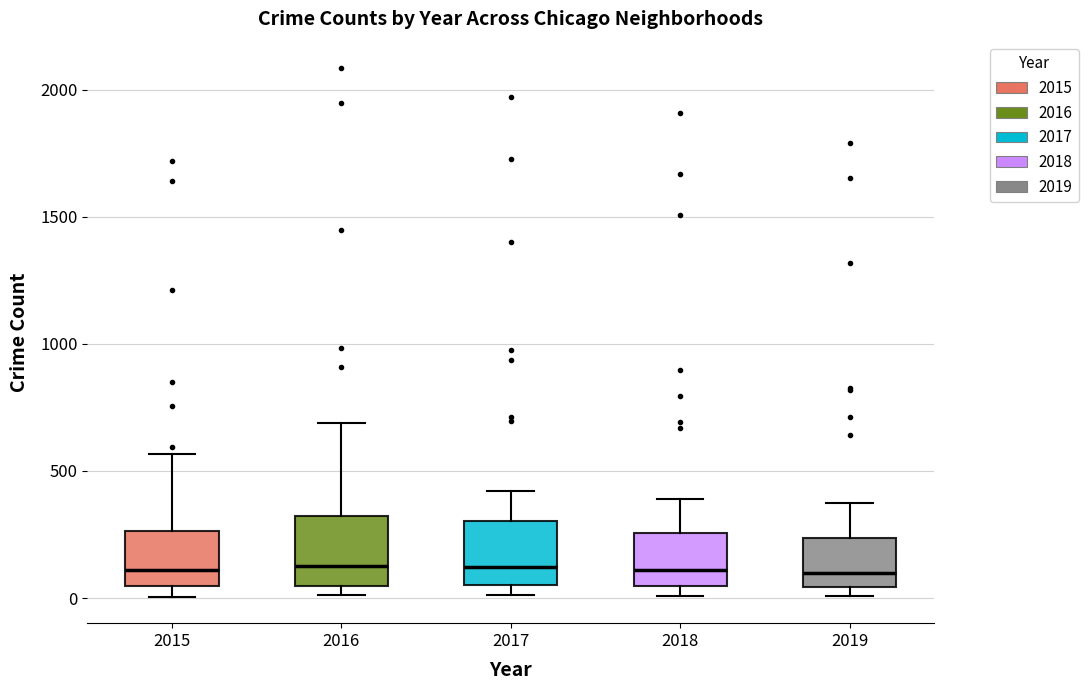

Where is the upper edge of the box at x = 2017 on the y-axis? The values are not printed on the chart, so give them approximately, as read against the axis.

300